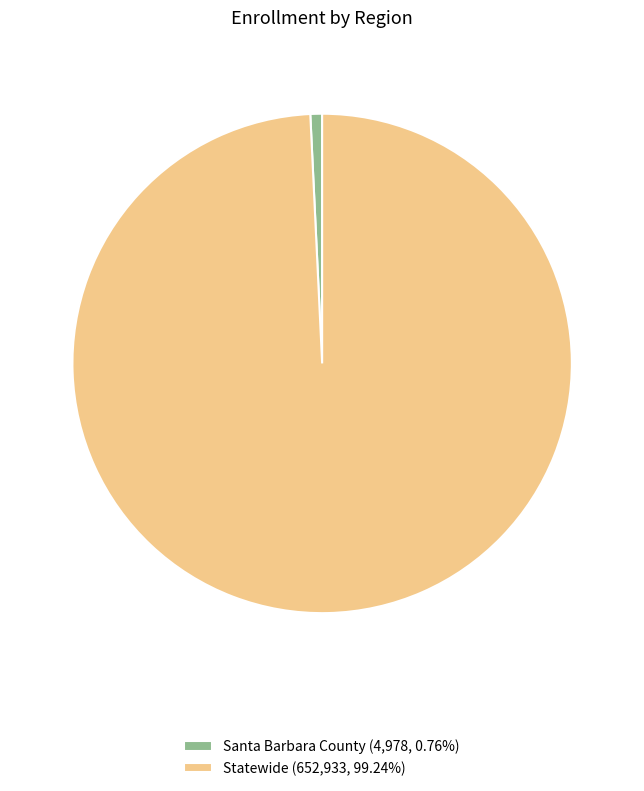

What is the largest slice in the pie chart?

Statewide